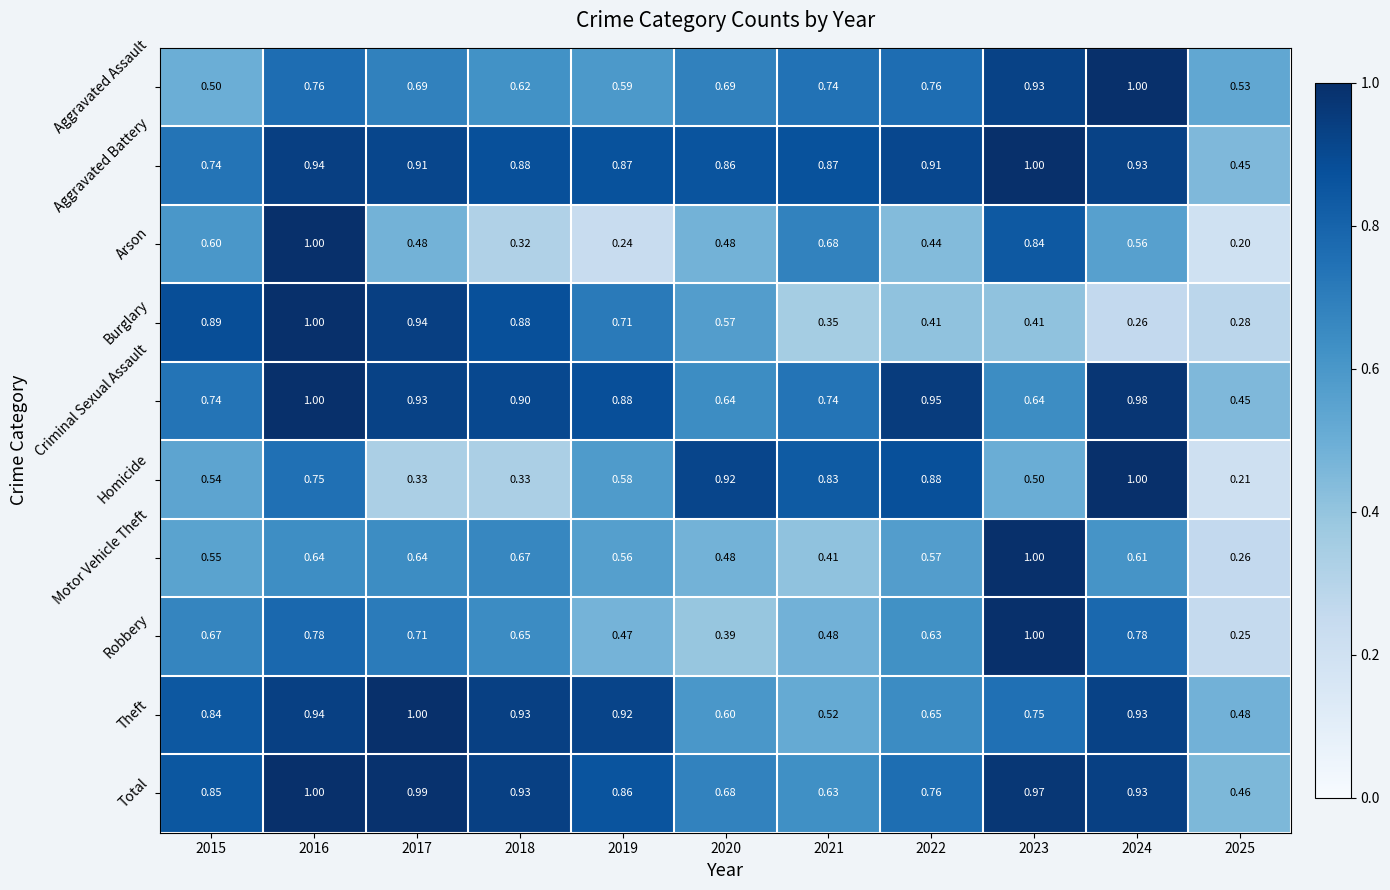

Is the value of Robbery at 2025 greater than the value of Criminal Sexual Assault at 2025?

No